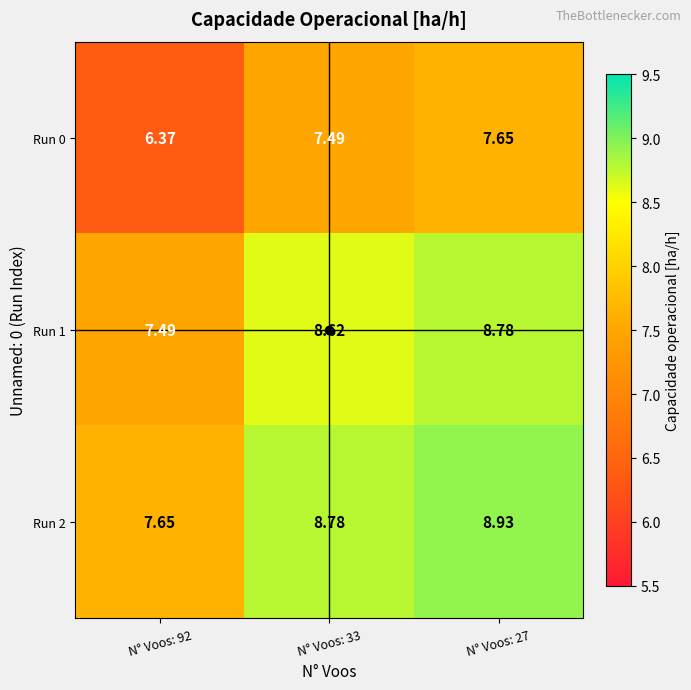

Is the value of Run 0 at N° Voos: 27 greater than the value of Run 1 at N° Voos: 33?

No